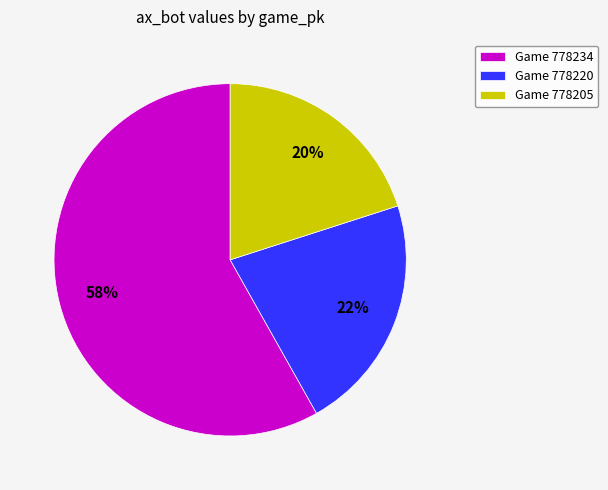

Is the sum of Game 778234 and Game 778205 greater than half?

Yes